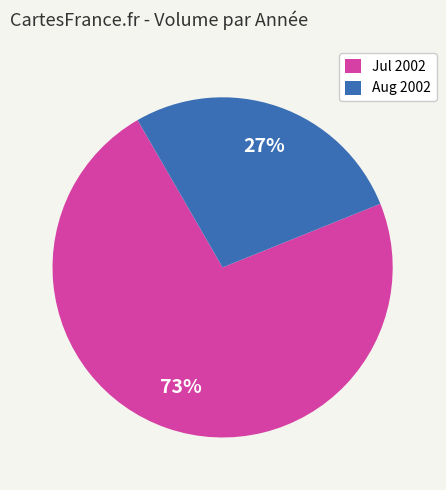

The Jul 2002 slice represents 65% of the pie. True or false?

False